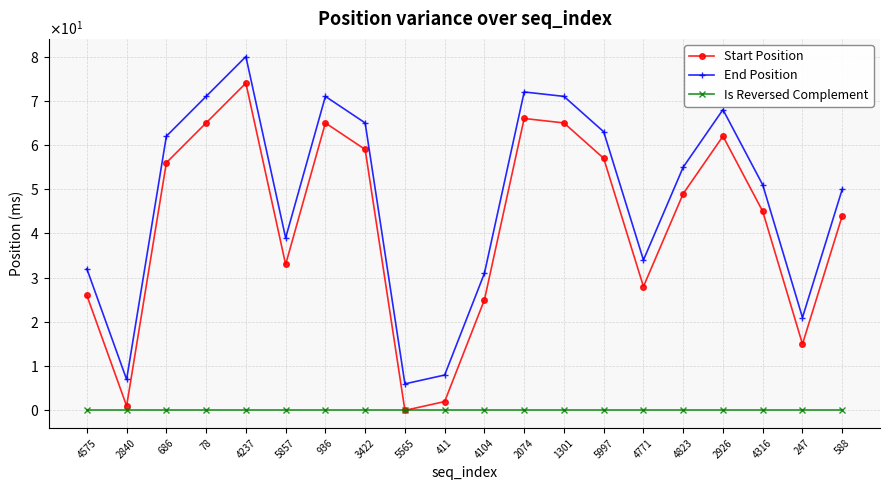

Does the chart have visible grid lines?

Yes